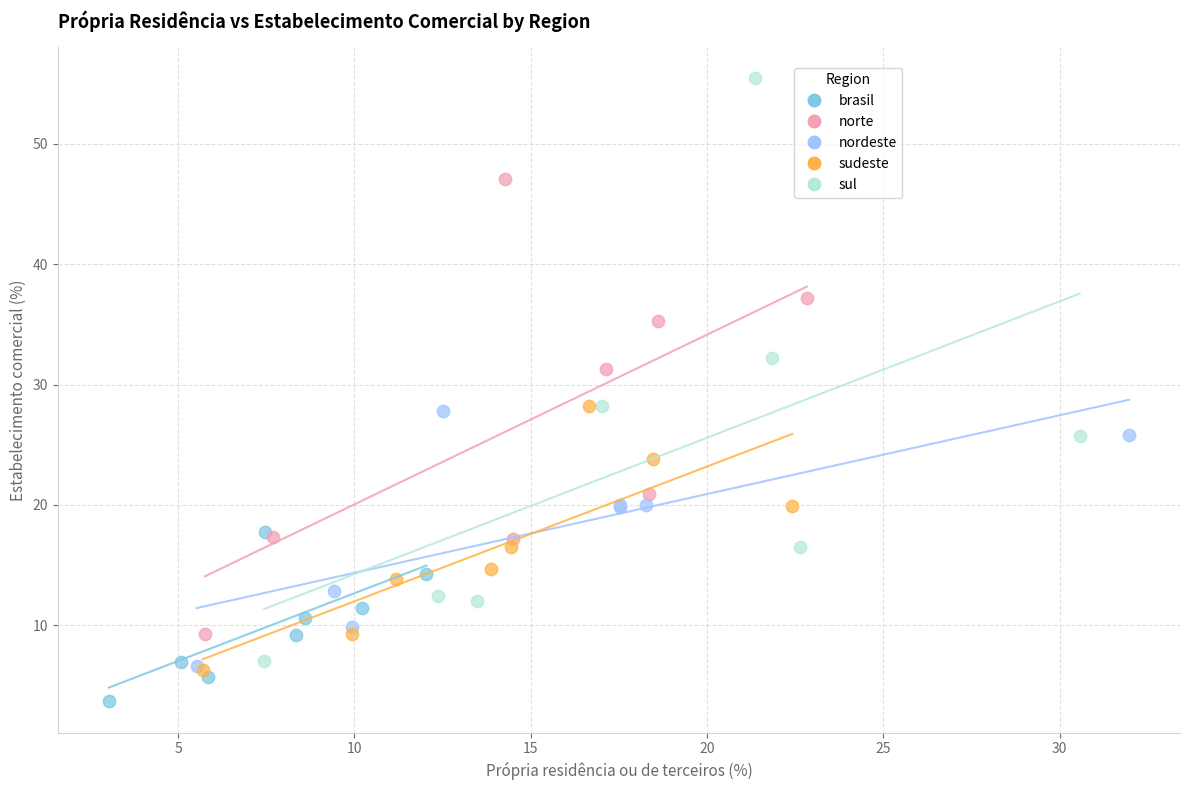

Which series has the widest spread of Y values?

sul